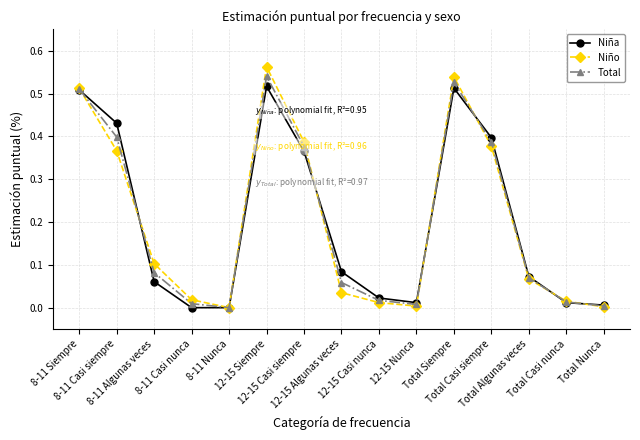

Rank the series by their maximum value, from lowest to highest.

Niña, Total, Niño